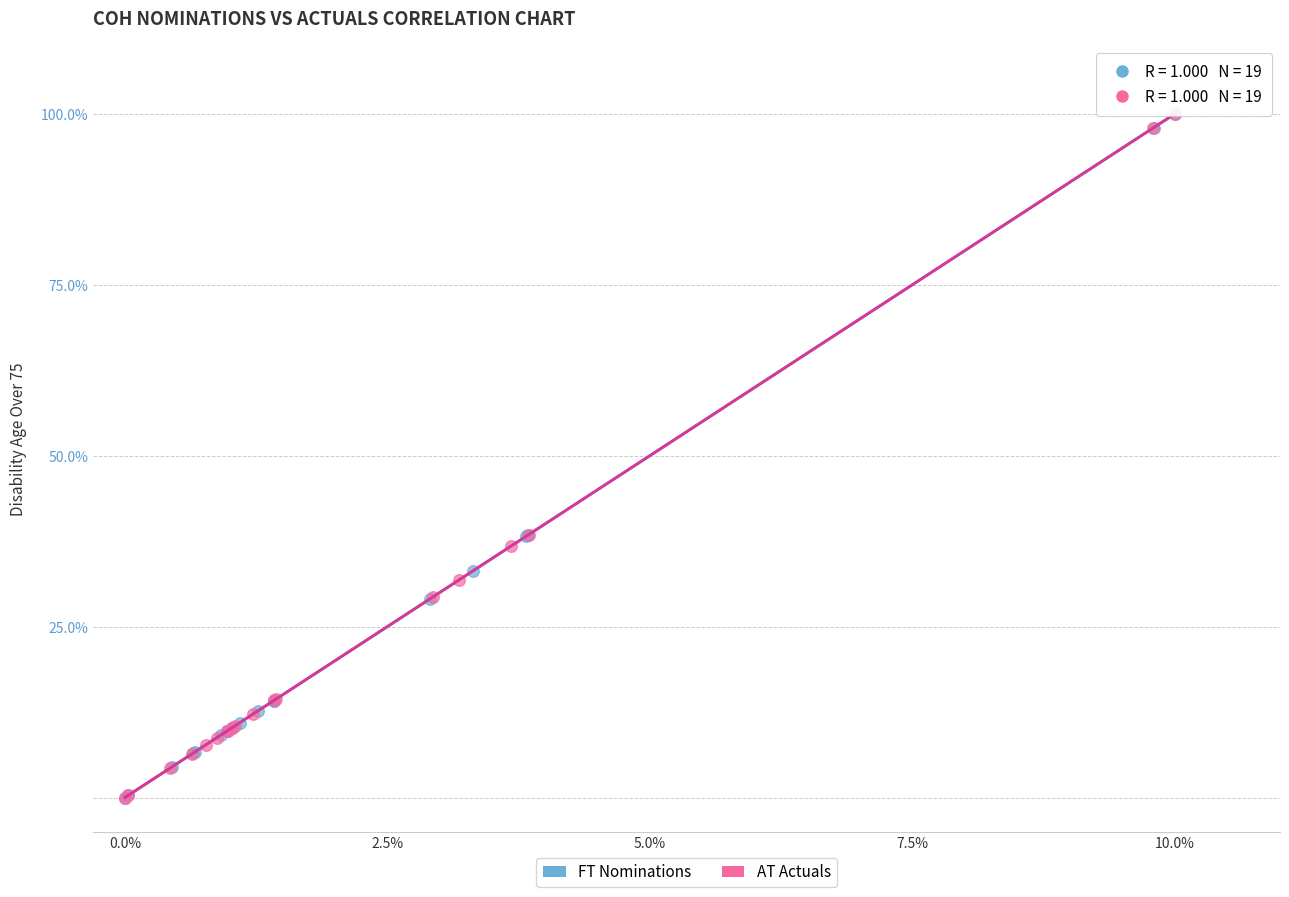

What are all the series names shown in the legend?

FT Nominations, AT Actuals